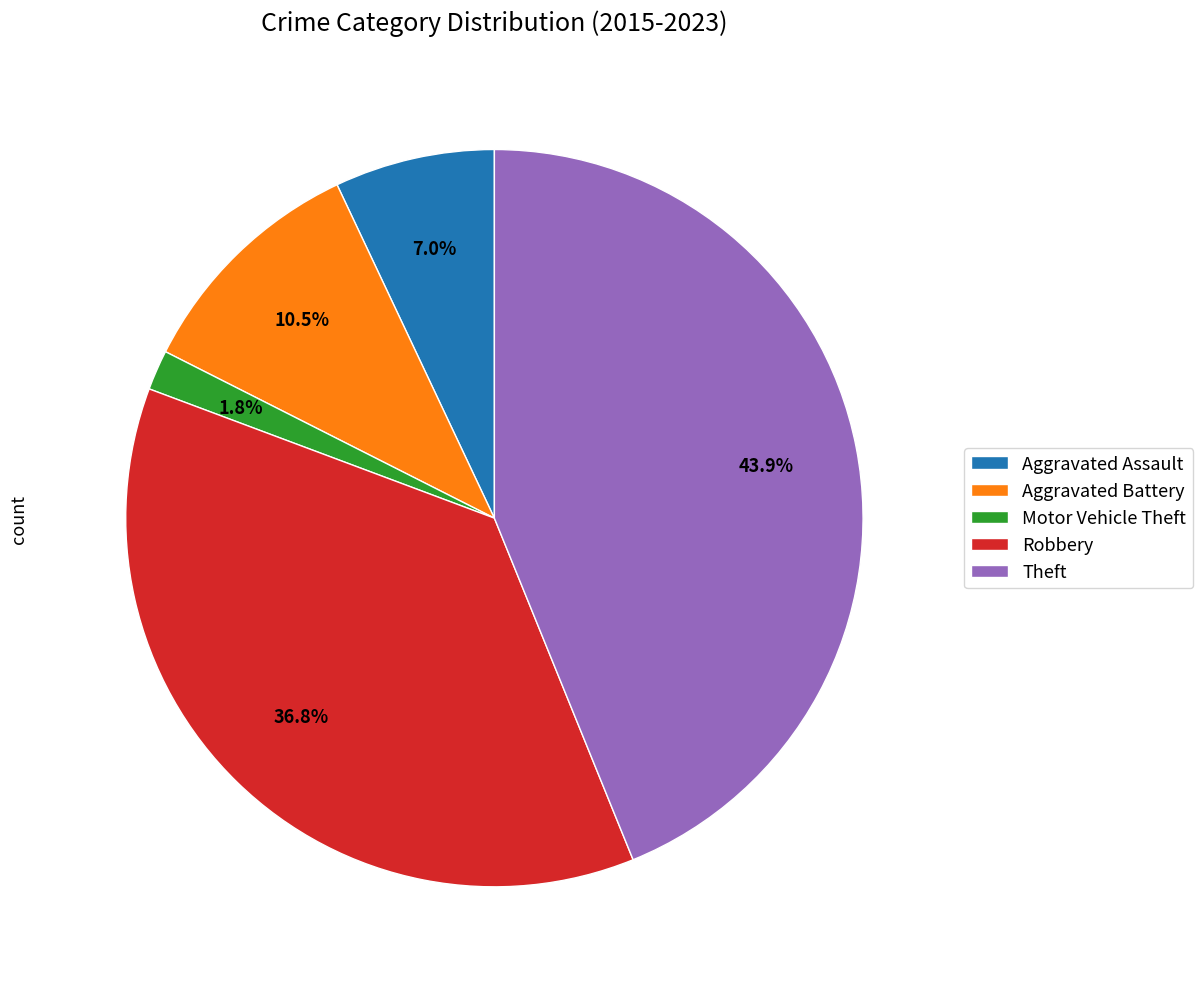

Rank the categories by value from highest to lowest.

Theft, Robbery, Aggravated Battery, Aggravated Assault, Motor Vehicle Theft